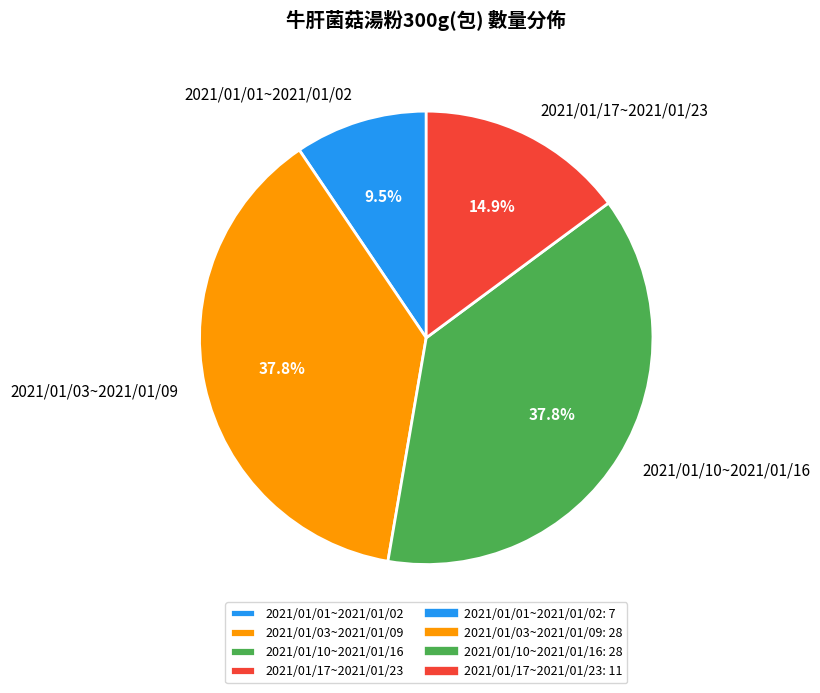

What percentage is the 2021/01/17~2021/01/23 slice, to the nearest percent?

15%